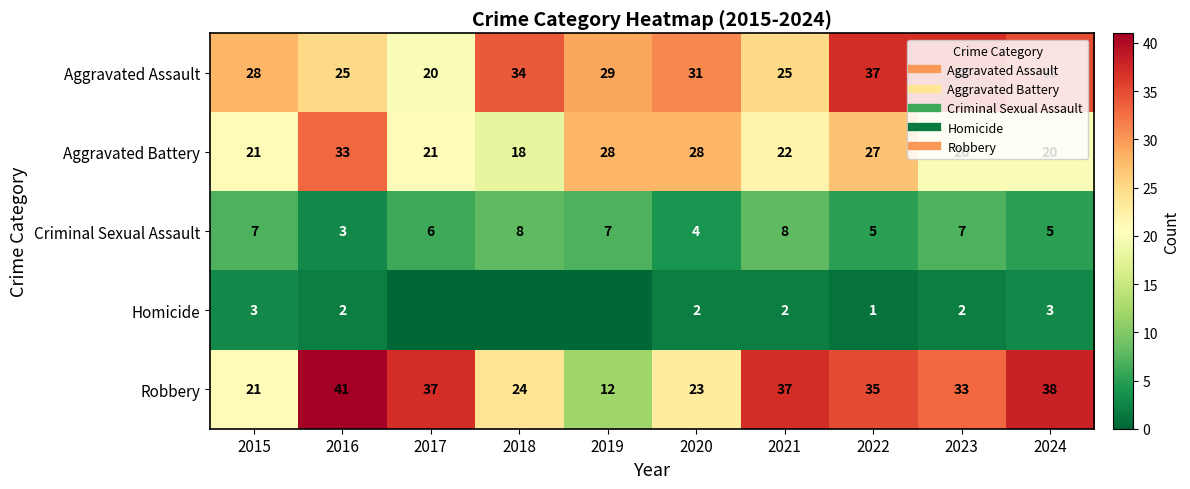

Which series has the largest range (max minus min)?

Robbery